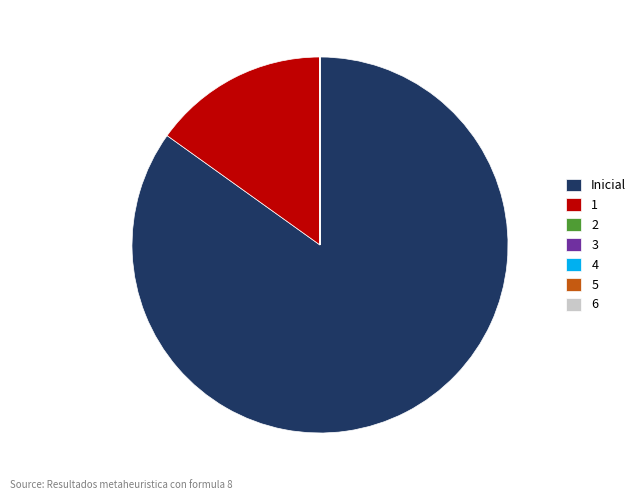

What is the majority slice?

Inicial